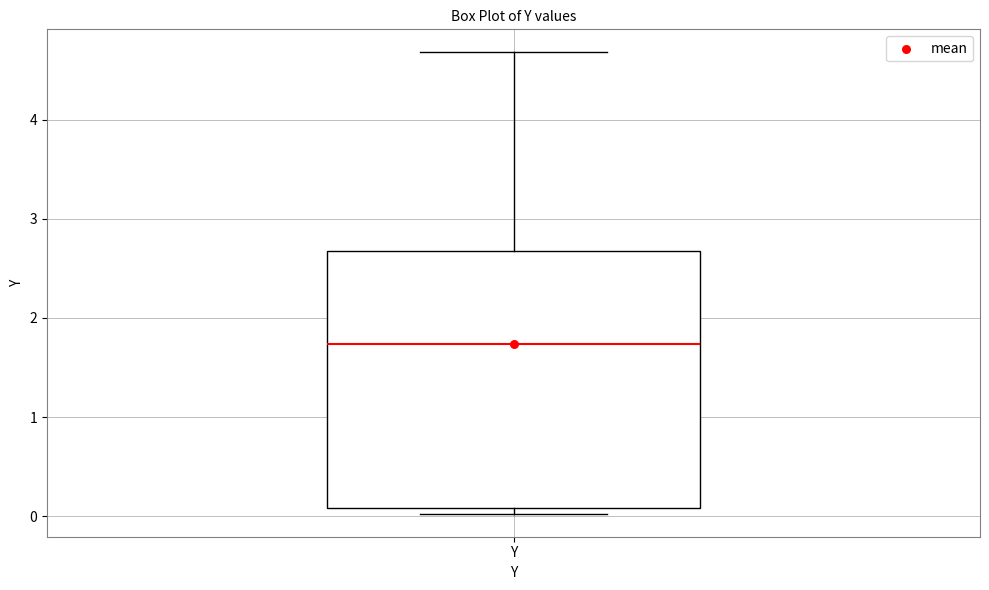

Read this box plot against the y-axis: the position of the median line, the range covered by the box, and the ends of both whiskers. The values are not printed on the chart, so give them approximately, as read against the axis.

median 1.7, box 0.1 to 2.7, whiskers 0.0 to 4.7